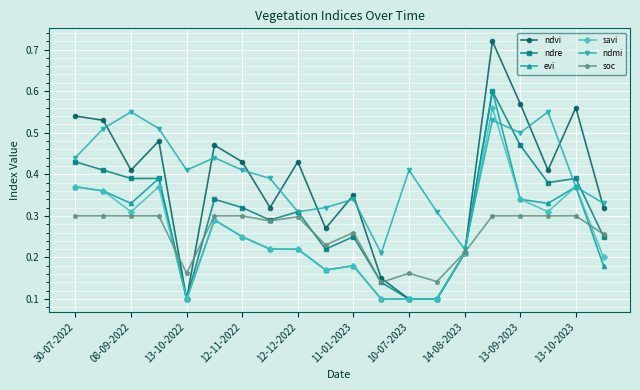

How many ndvi values are between 0 and 1?

20